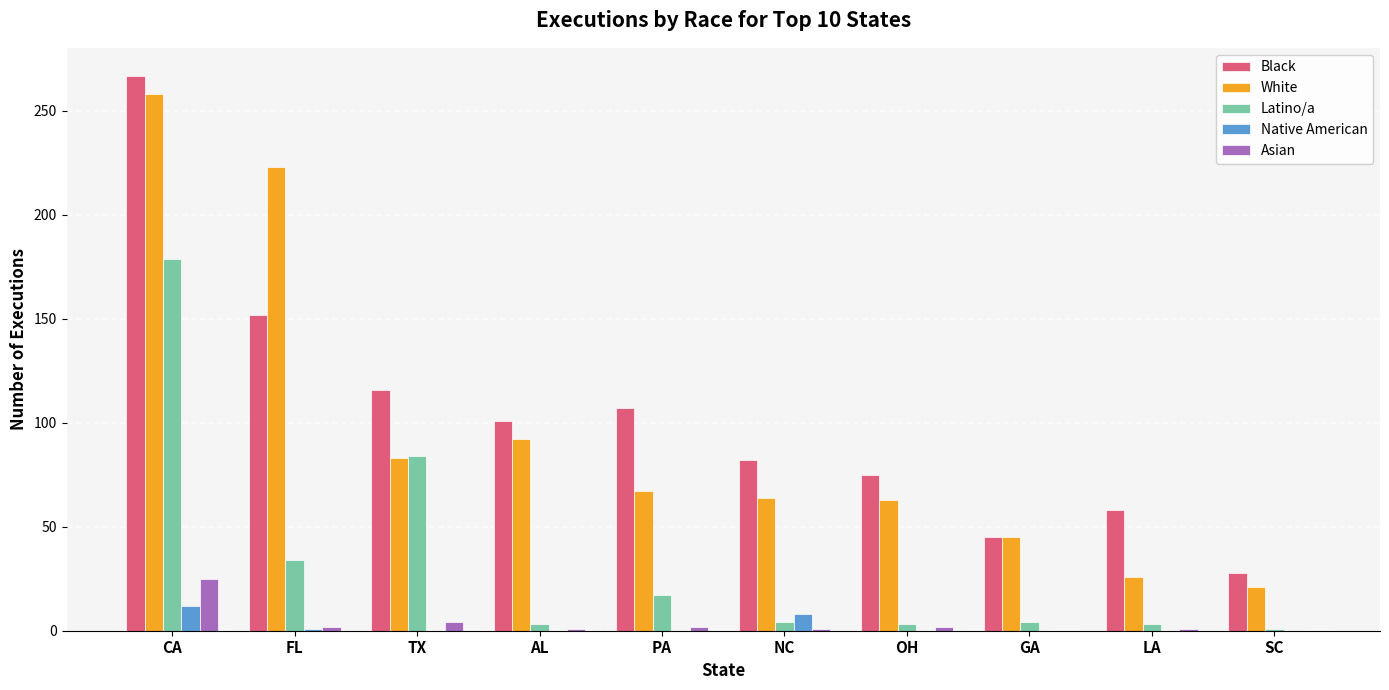

Is it true that Black equals 152 at FL?

True